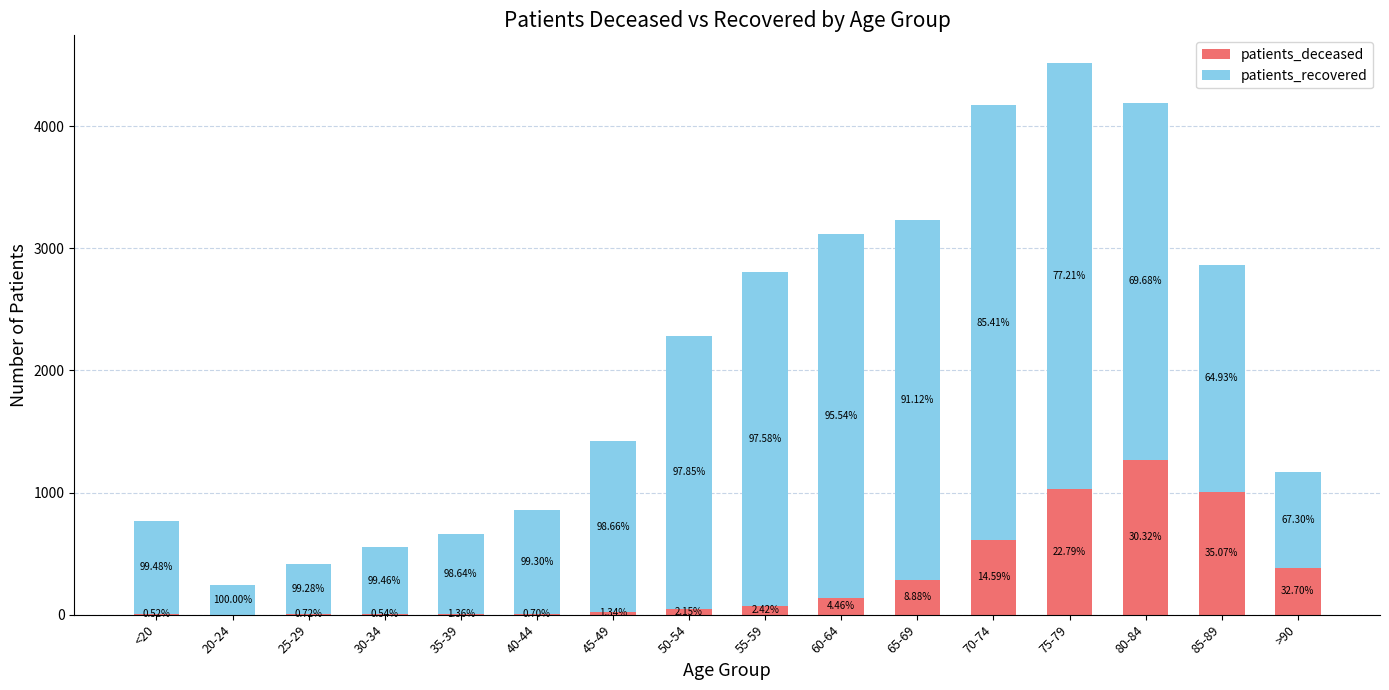

List the series in order of their overall mean, highest first.

patients_recovered, patients_deceased